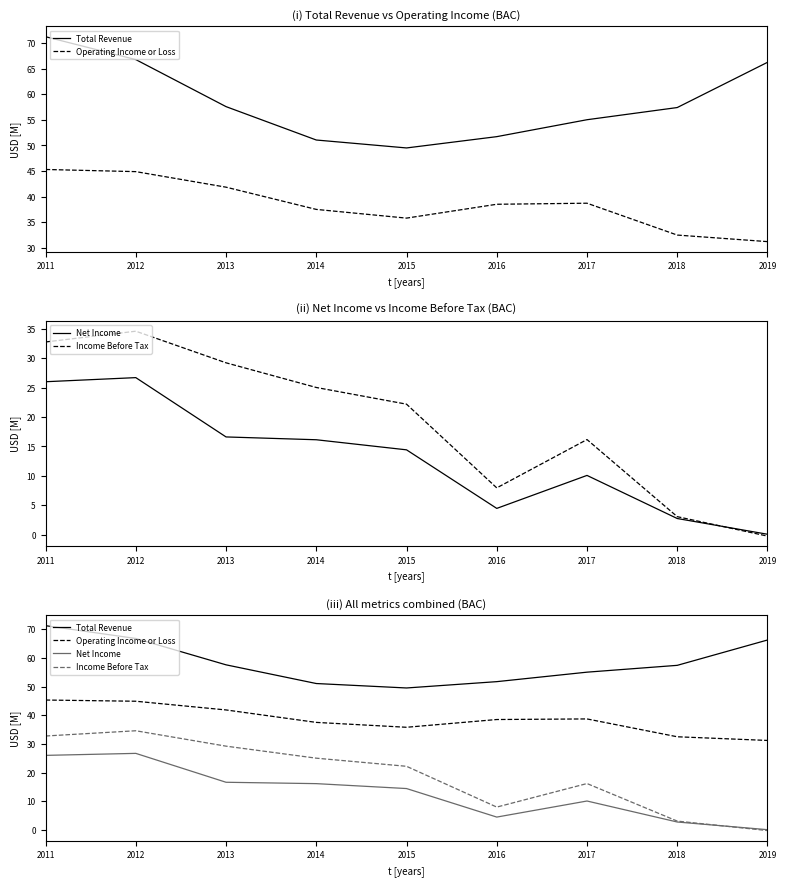

At which category is the sum across all series the highest?

2011